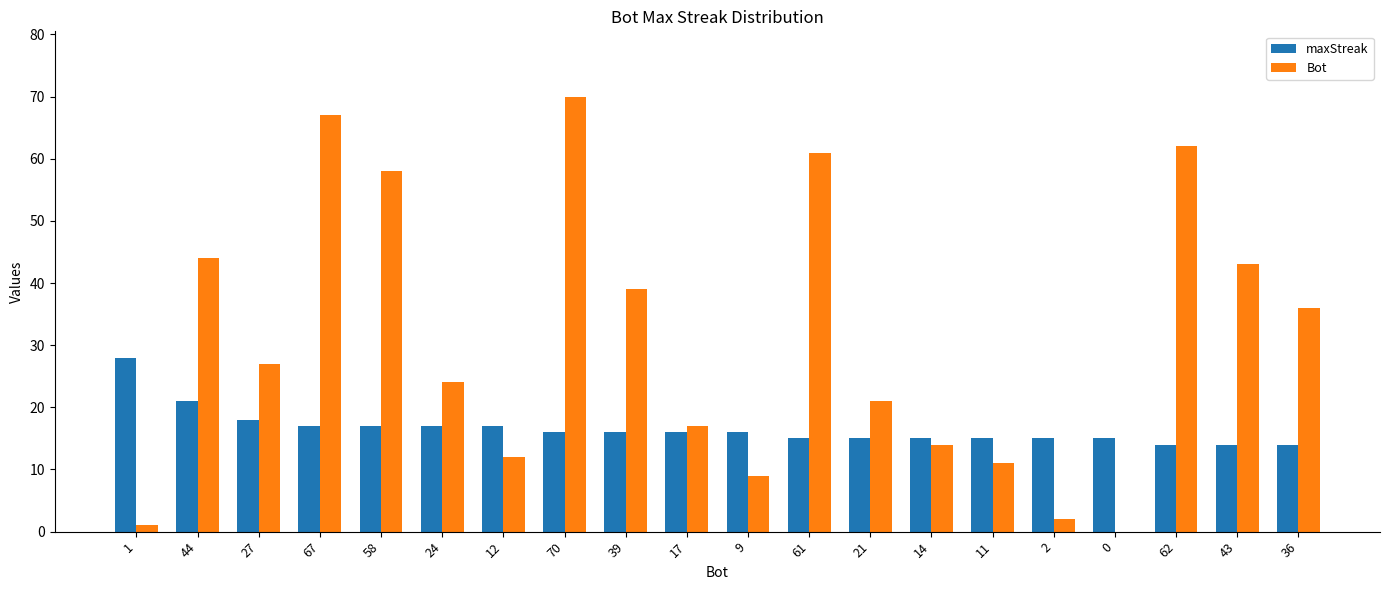

Between 44 and 21, which series saw the biggest shift?

Bot